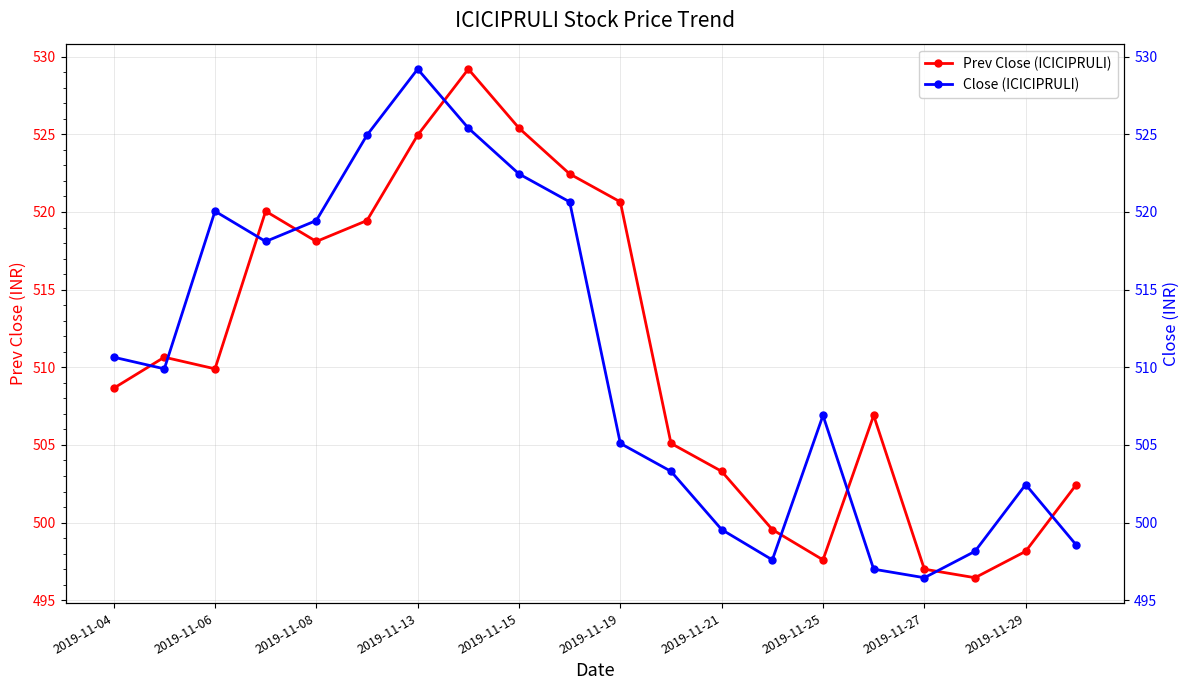

Between 11 and 2019-11-15, which is larger?

2019-11-15